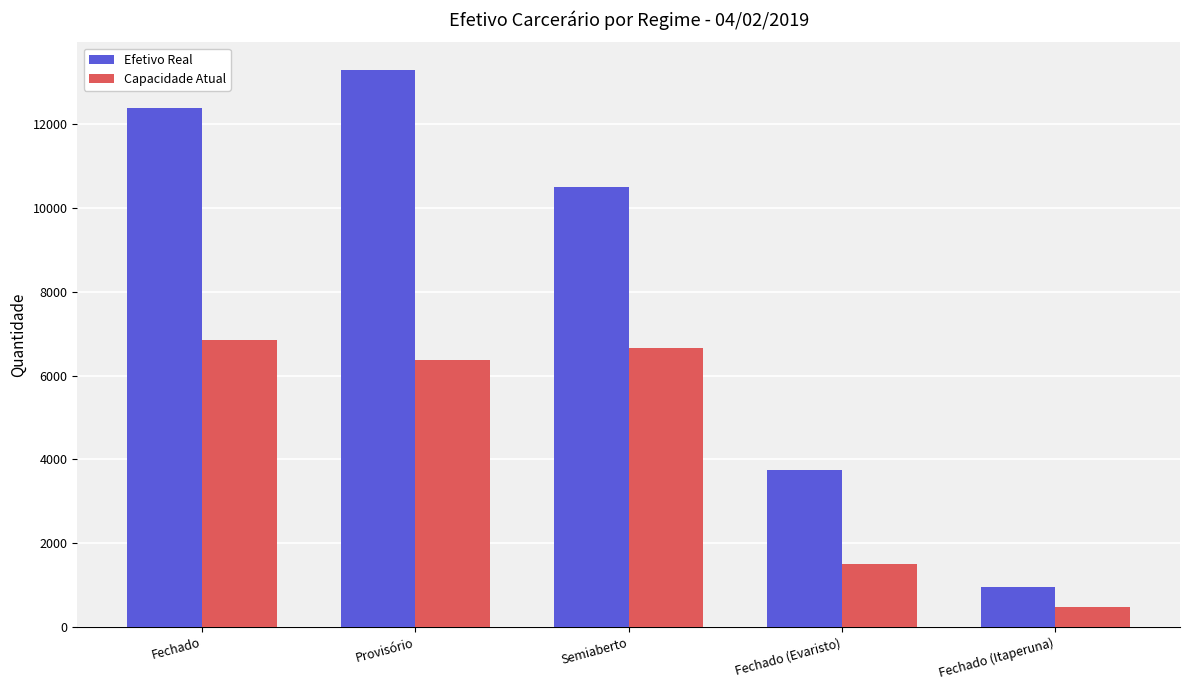

What is the lowest value of the Capacidade Atual series?

466